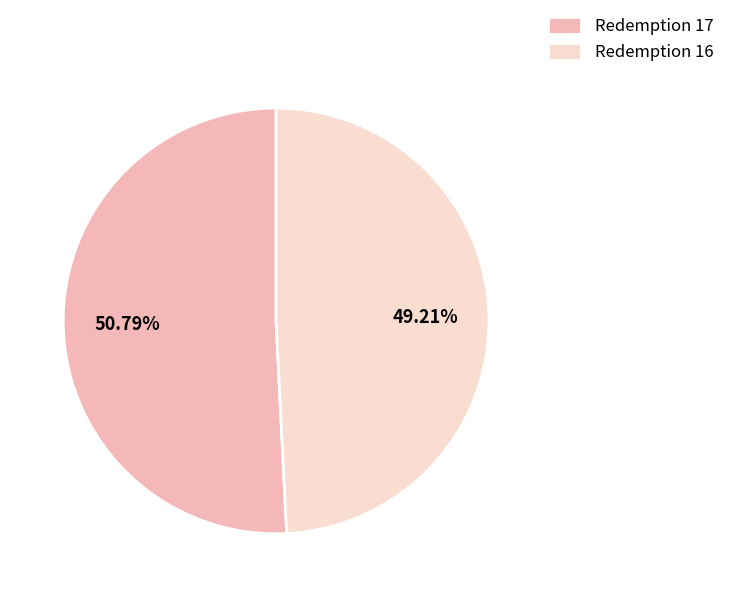

Rank the categories by value from lowest to highest.

Redemption 16, Redemption 17